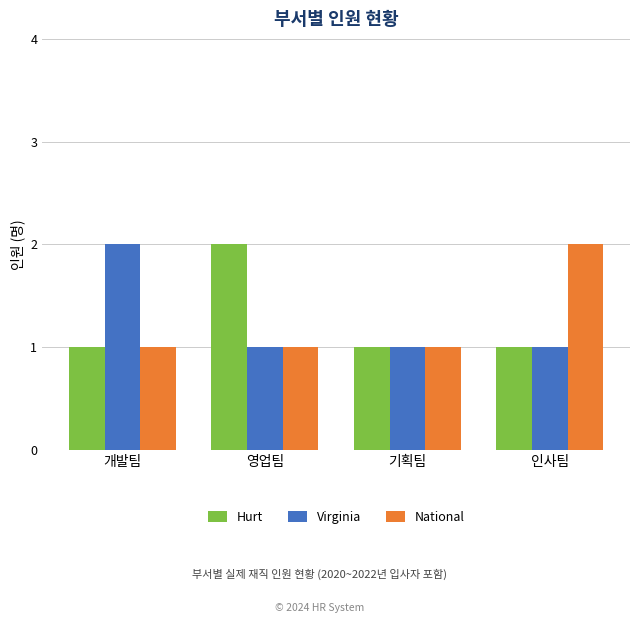

Reading left to right, extract all data points from this chart.

Hurt: 1	2	1	1
Virginia: 2	1	1	1
National: 1	1	1	2